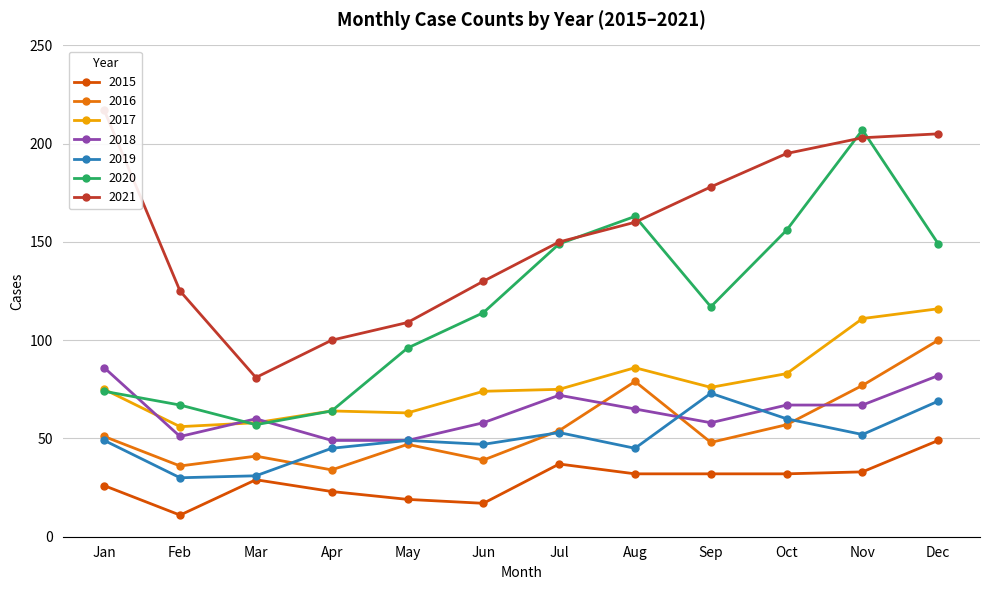

In 2016, how many points are higher than both neighbors (excluding endpoints)?

3